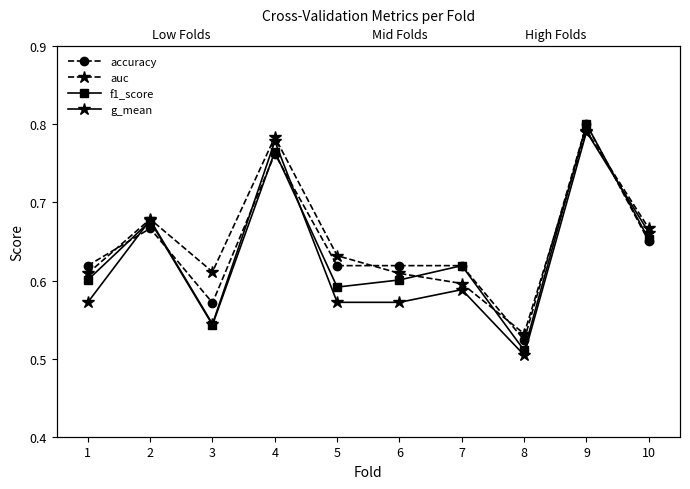

Rank the series at 1 from highest to lowest value.

accuracy, auc, f1_score, g_mean